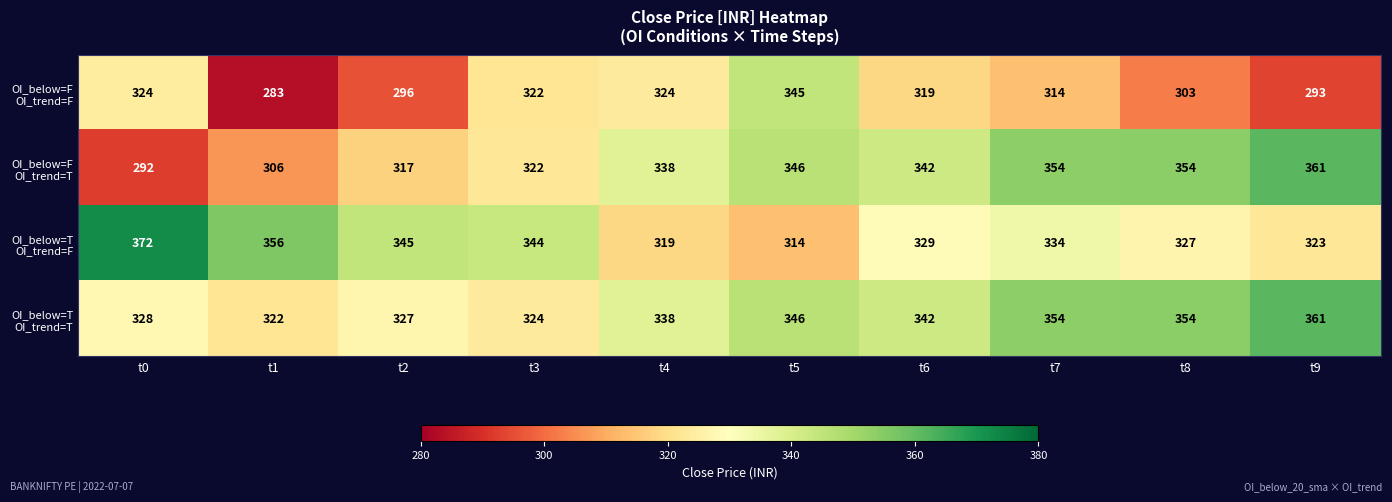

How many series are shown in this chart?

4